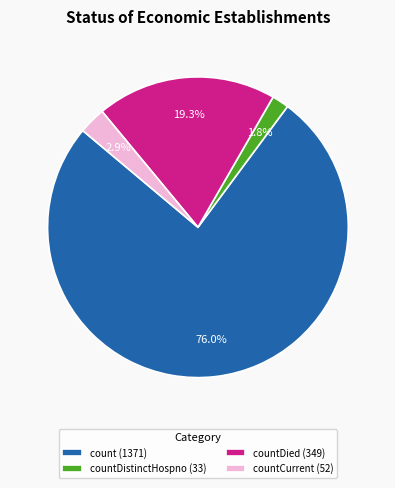

Which category accounts for the majority?

count (1371)